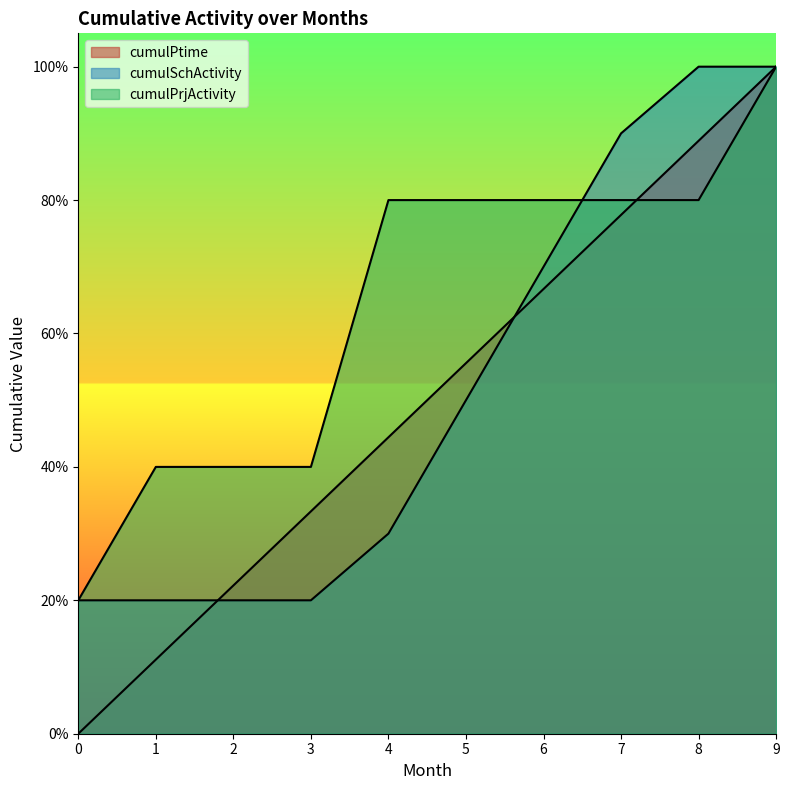

True or false: cumulPrjActivity has more than 1 interior local peaks.

False